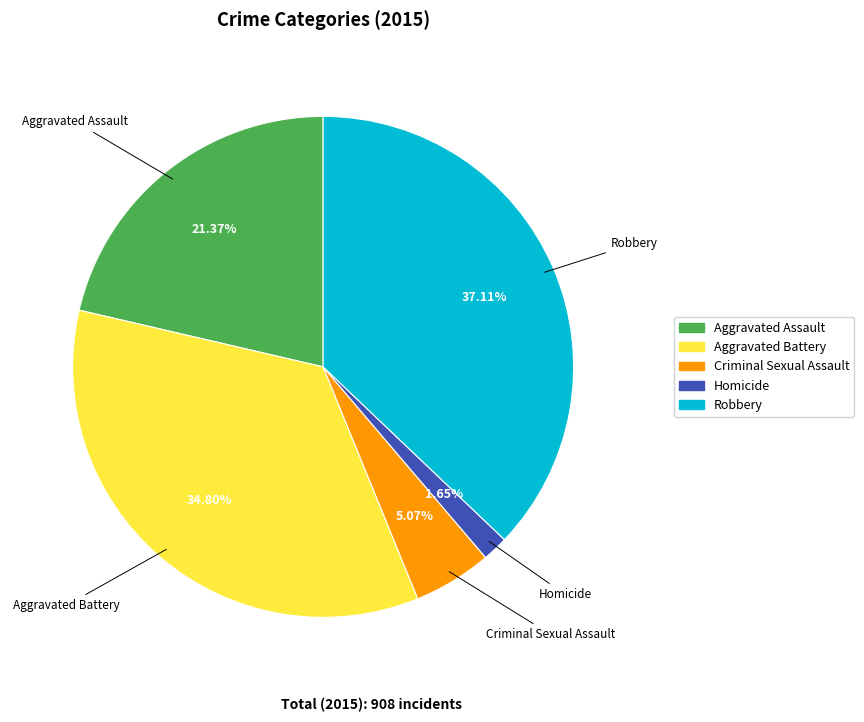

Rank the categories by value from lowest to highest.

Homicide, Criminal Sexual Assault, Aggravated Assault, Aggravated Battery, Robbery